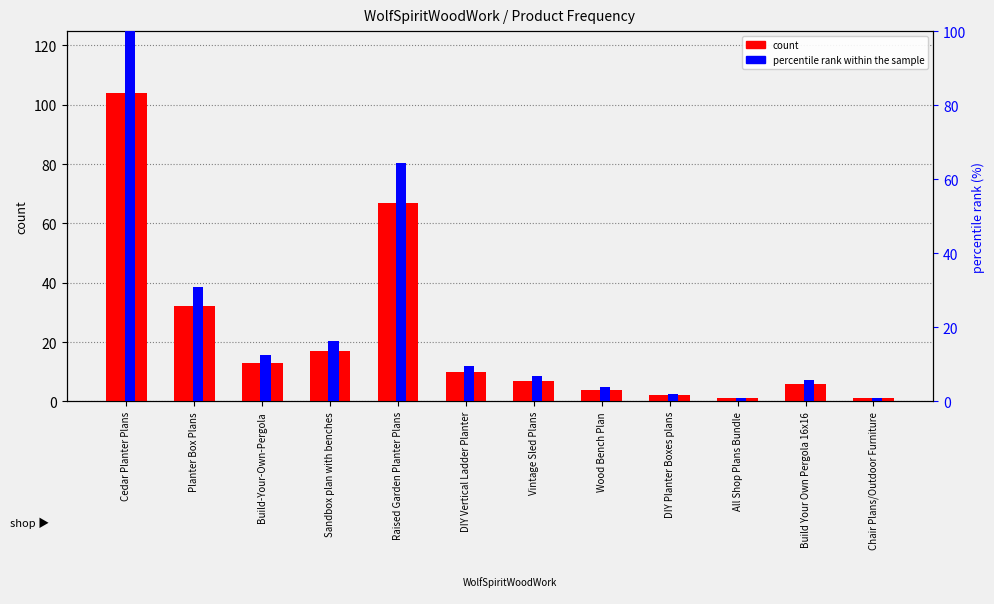

What is the label of the 1st bar from the right?

Chair Plans/Outdoor Furniture